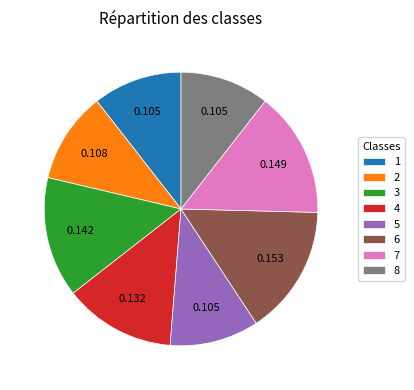

Do 6 and 8 together represent more than half of the pie?

No